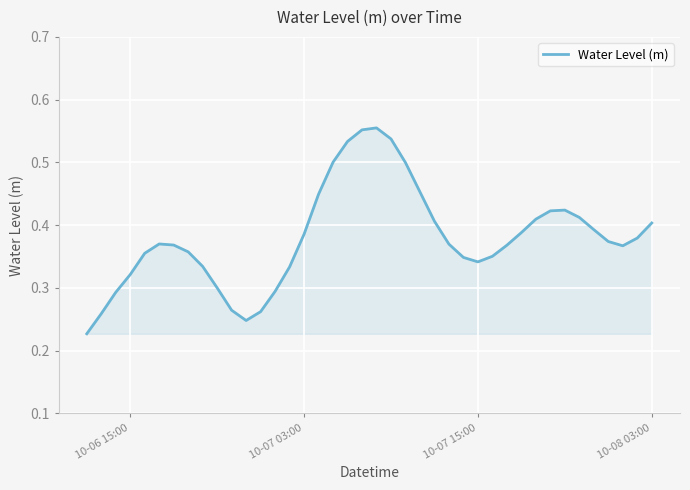

Does the chart have visible grid lines?

Yes